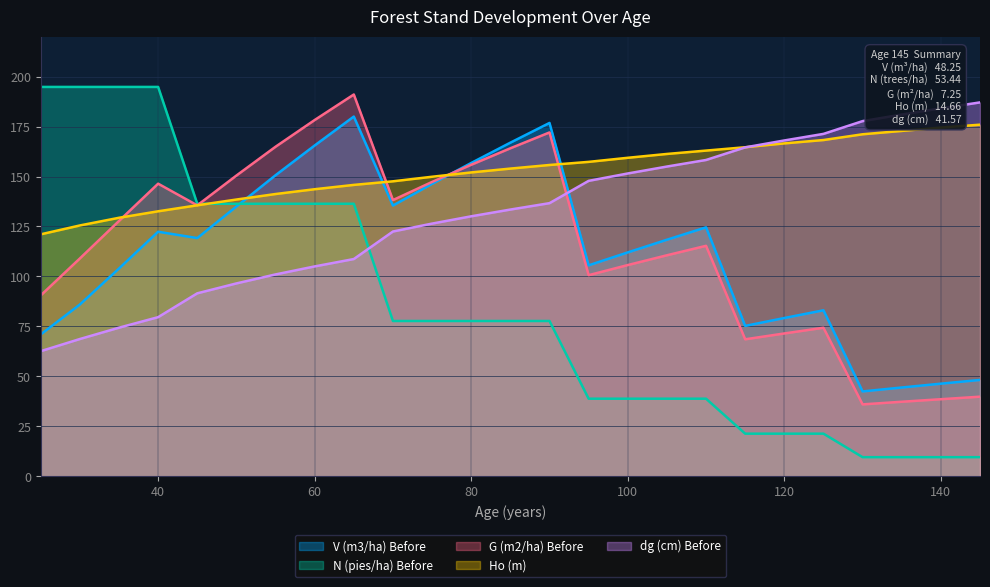

At which label does G (m2/ha) Before reach its peak?

65